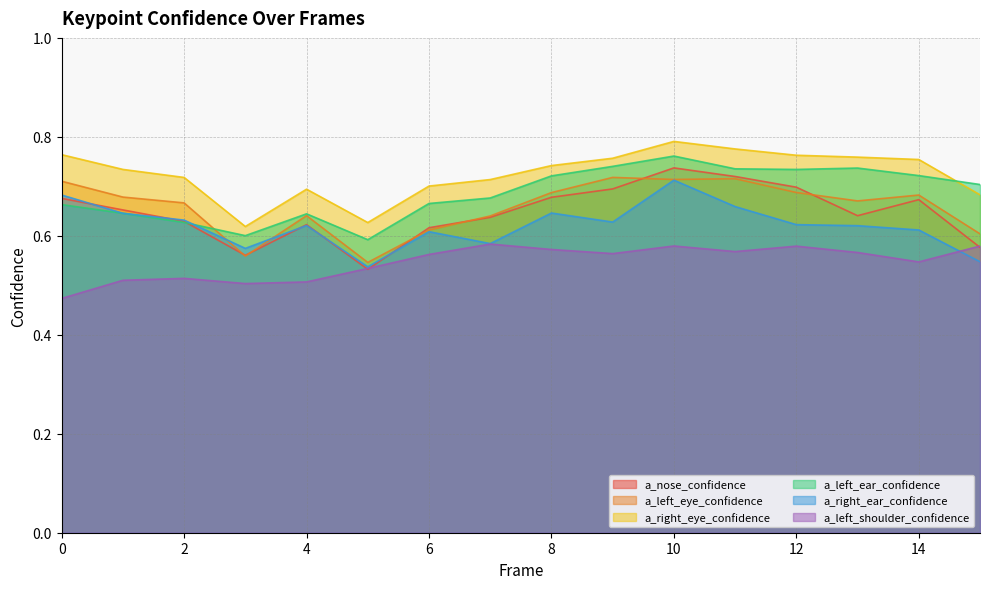

Between which two adjacent categories do a_left_ear_confidence and a_right_ear_confidence first intersect?

2 and 3